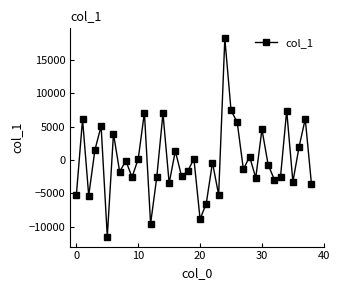

What is the value of the 13th point from the left?

-9596.4